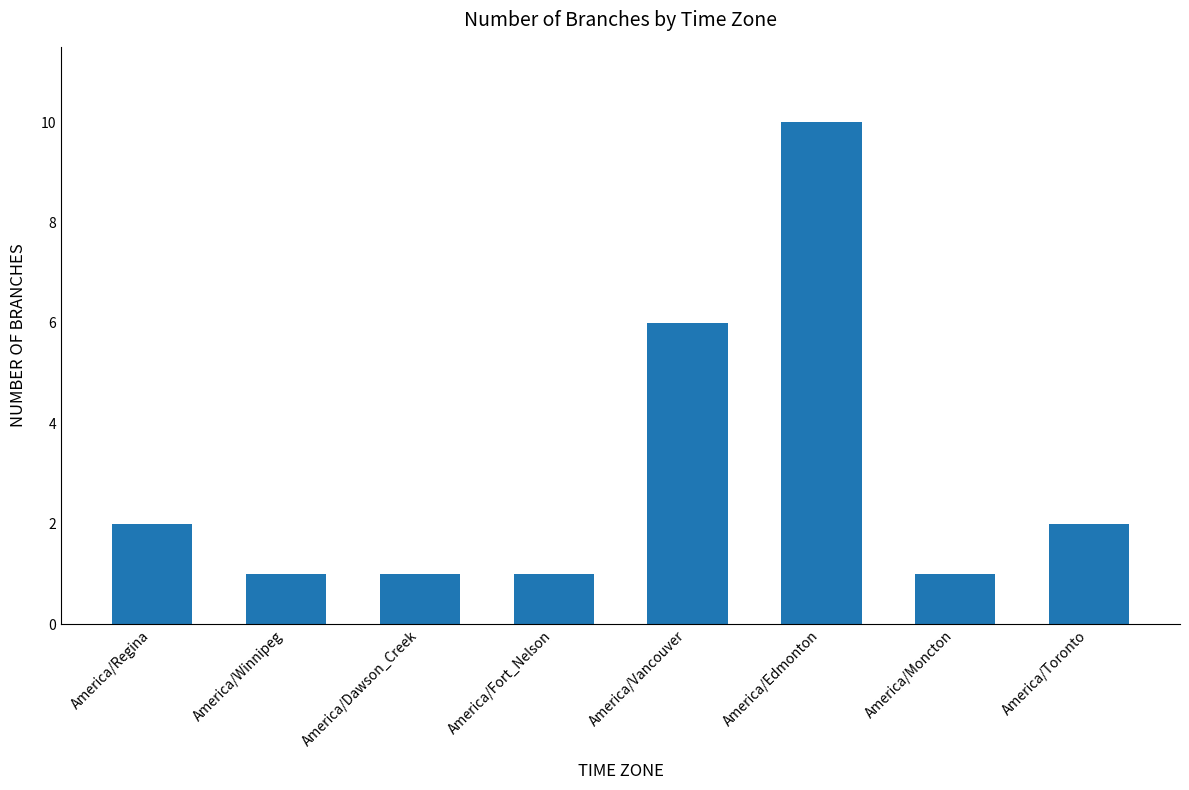

Which label corresponds to the largest value in the chart?

America/Edmonton